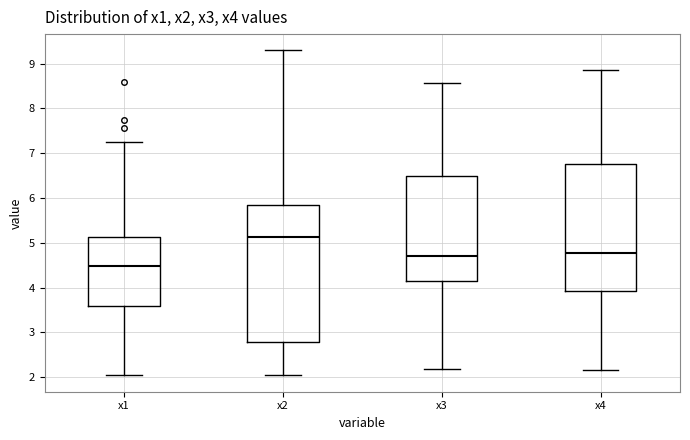

Which box's median line is the highest?

x2